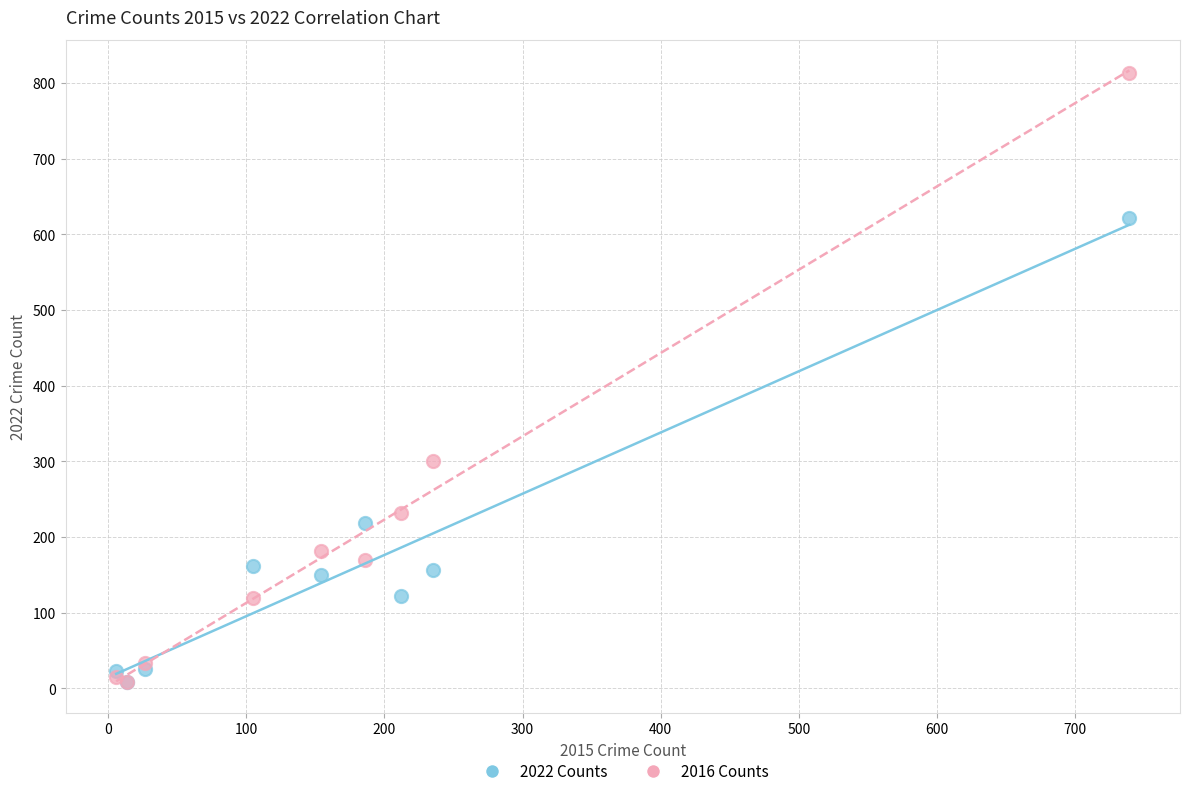

In the 2022 Counts series, what Y value is closest to 315?

219